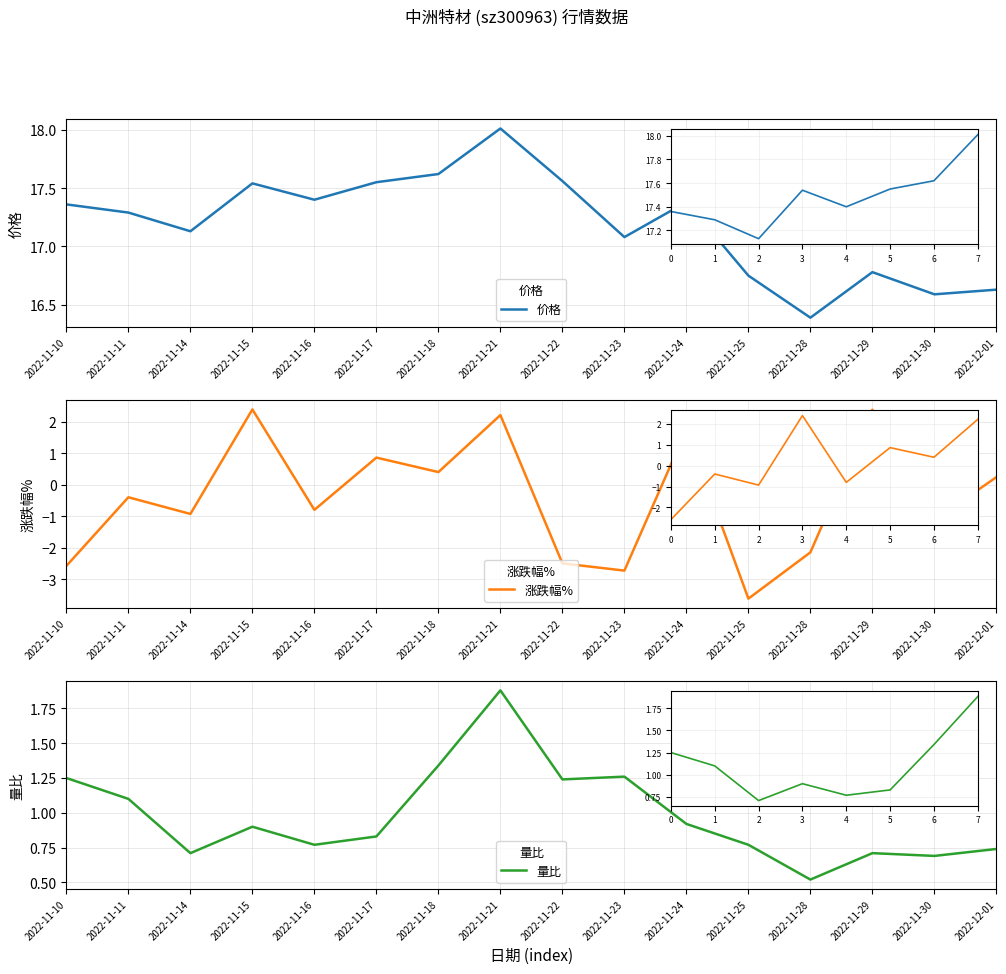

In 涨跌幅%, how many points are lower than both neighbors (excluding endpoints)?

6